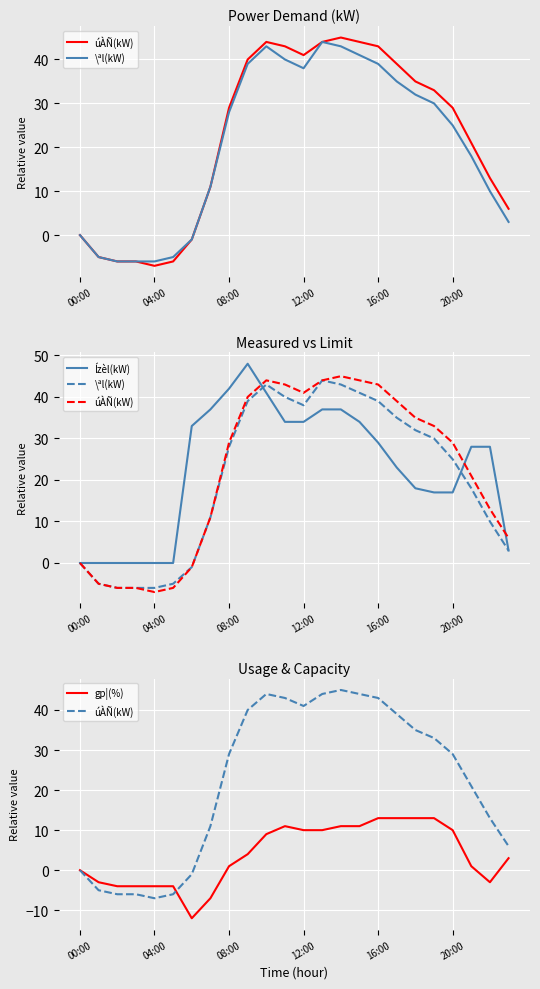

True or false: úÀÑ(kW) and \ªl(kW) intersect in this chart.

False